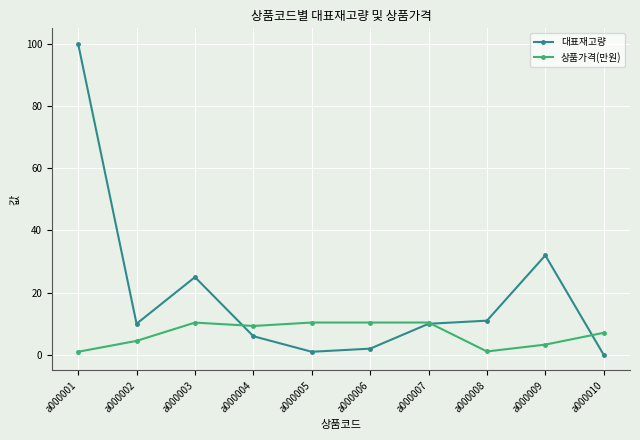

Count the number of data series in this chart.

2